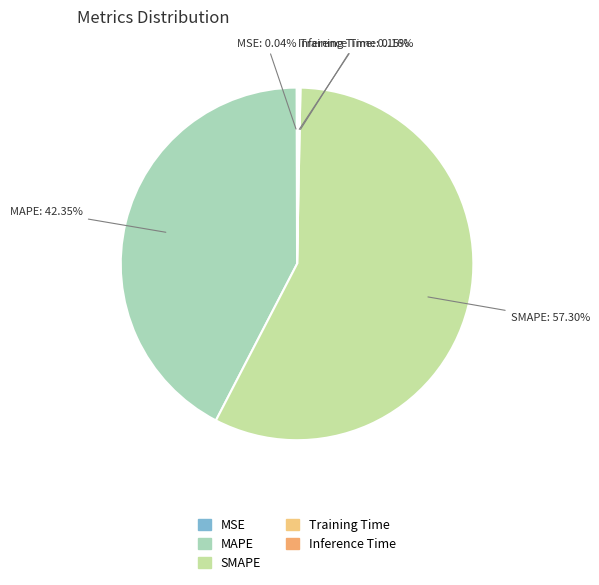

Which slice represents more than half of the pie?

SMAPE